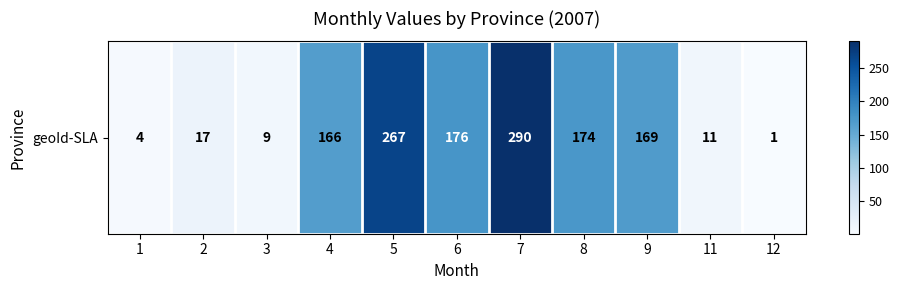

Where is the data nearest to the value 145?

4